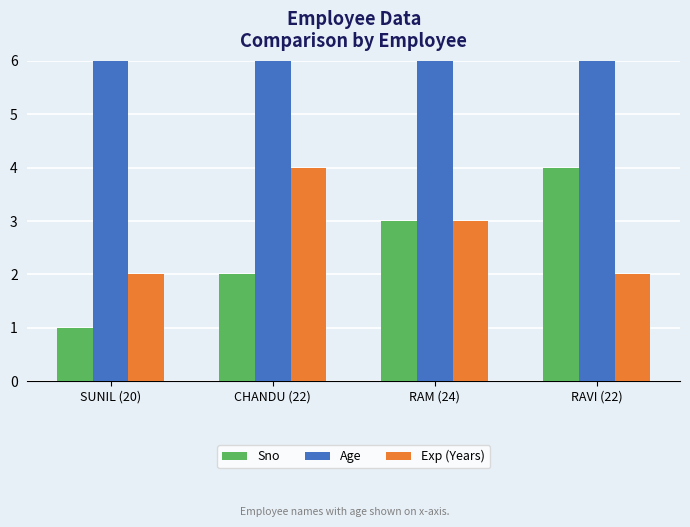

What is the average value of the Sno series?

2